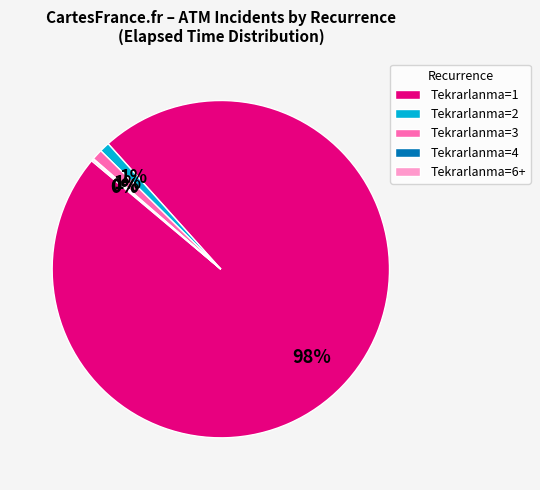

Is the sum of Tekrarlanma=1 and Tekrarlanma=2 greater than half?

Yes